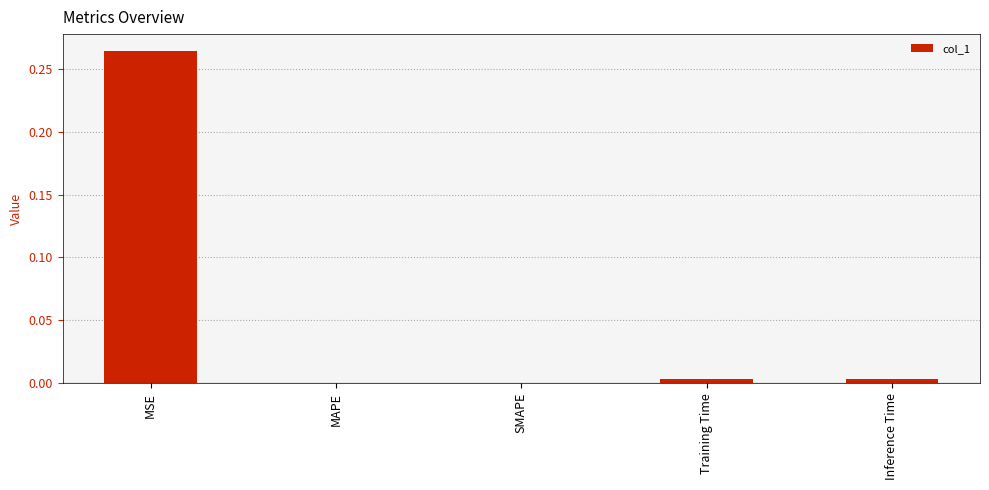

What is the change in value from MSE to MAPE?

-0.3